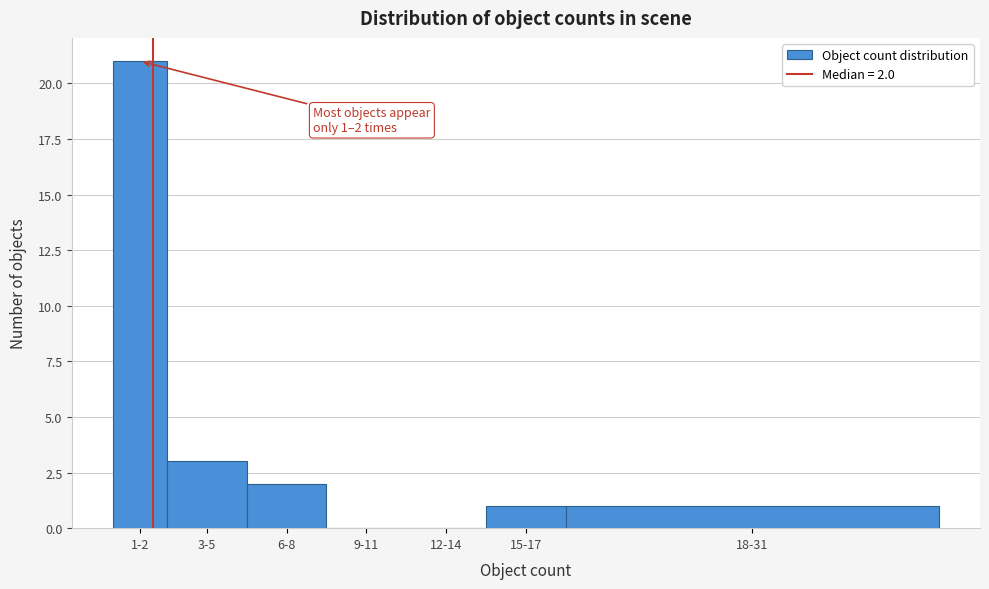

Reading left to right, extract all data points from this chart.

1-2=21	3-5=3	6-8=2	9-11=0	12-14=0	15-17=1	18-31=1